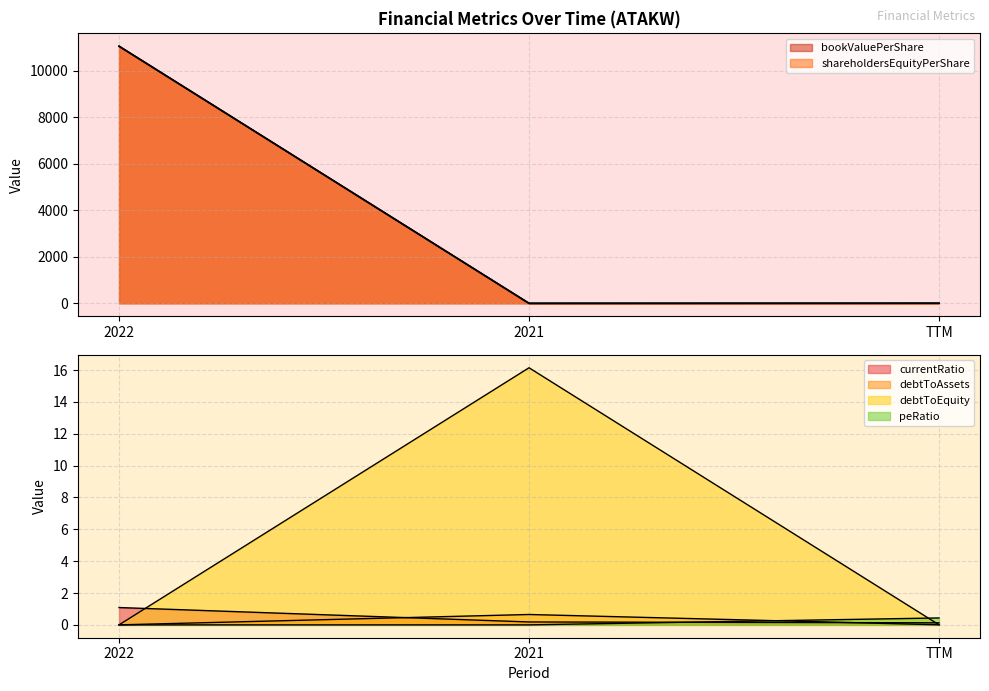

What is the label of the 2nd point from the left?

2021